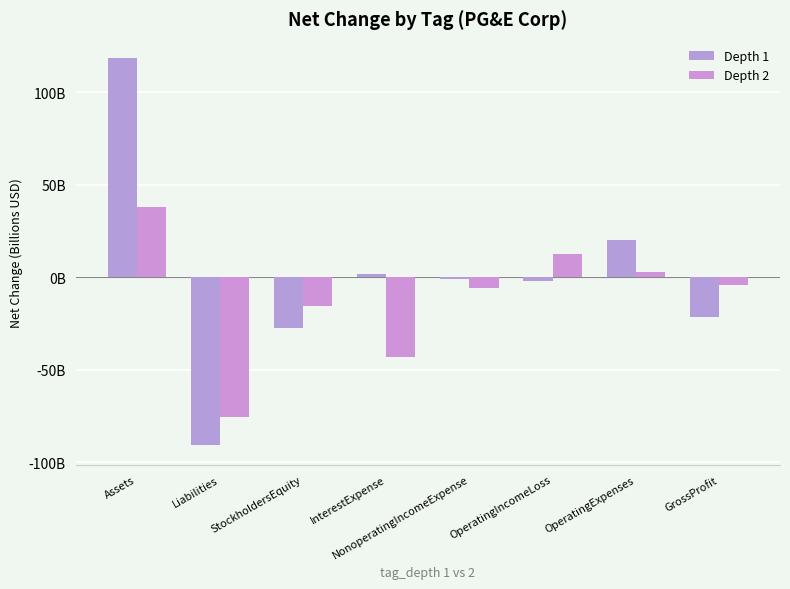

Are the bars grouped side by side (vs. stacked)?

Yes